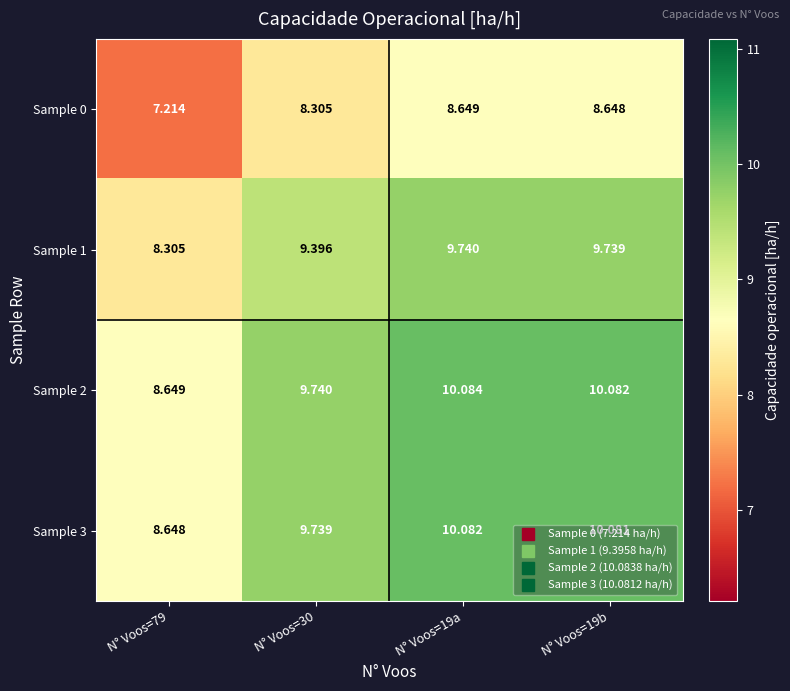

At which category is the sum across all series the highest?

N° Voos=19a